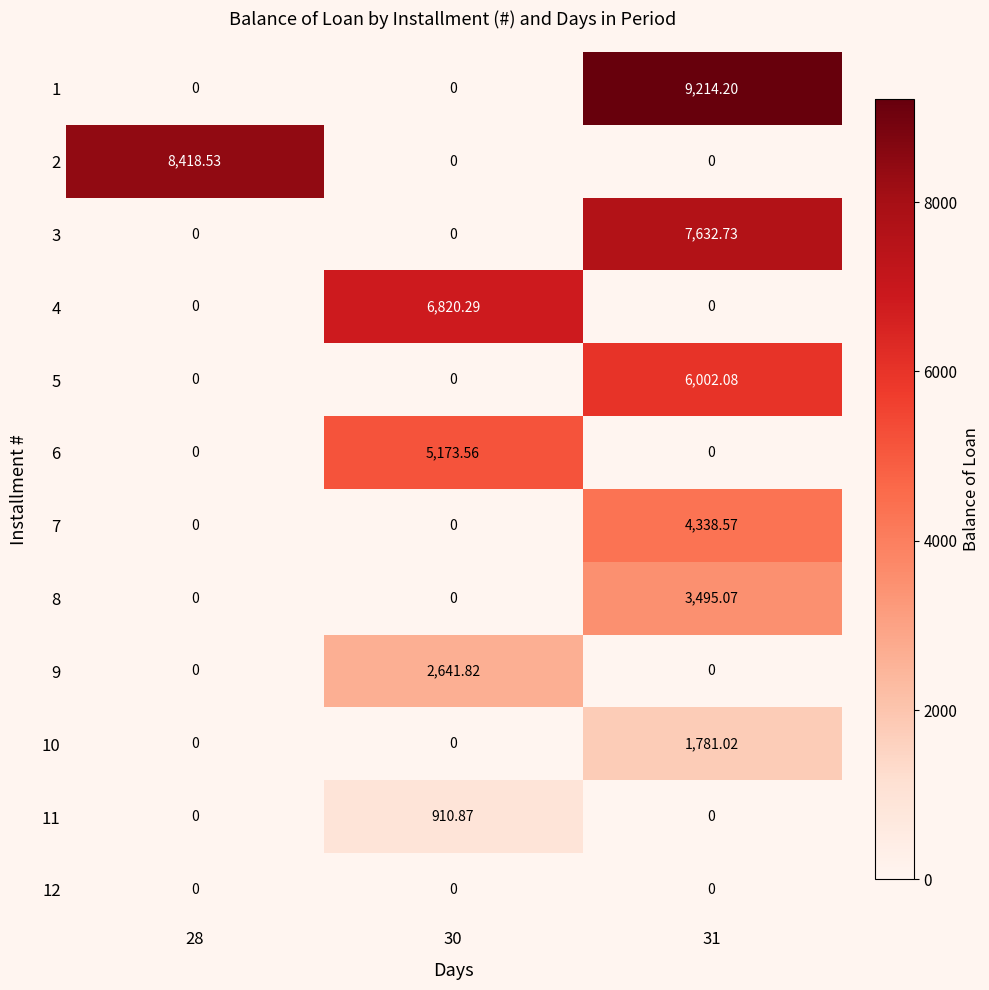

What is the maximum value shown in the chart?

9214.2